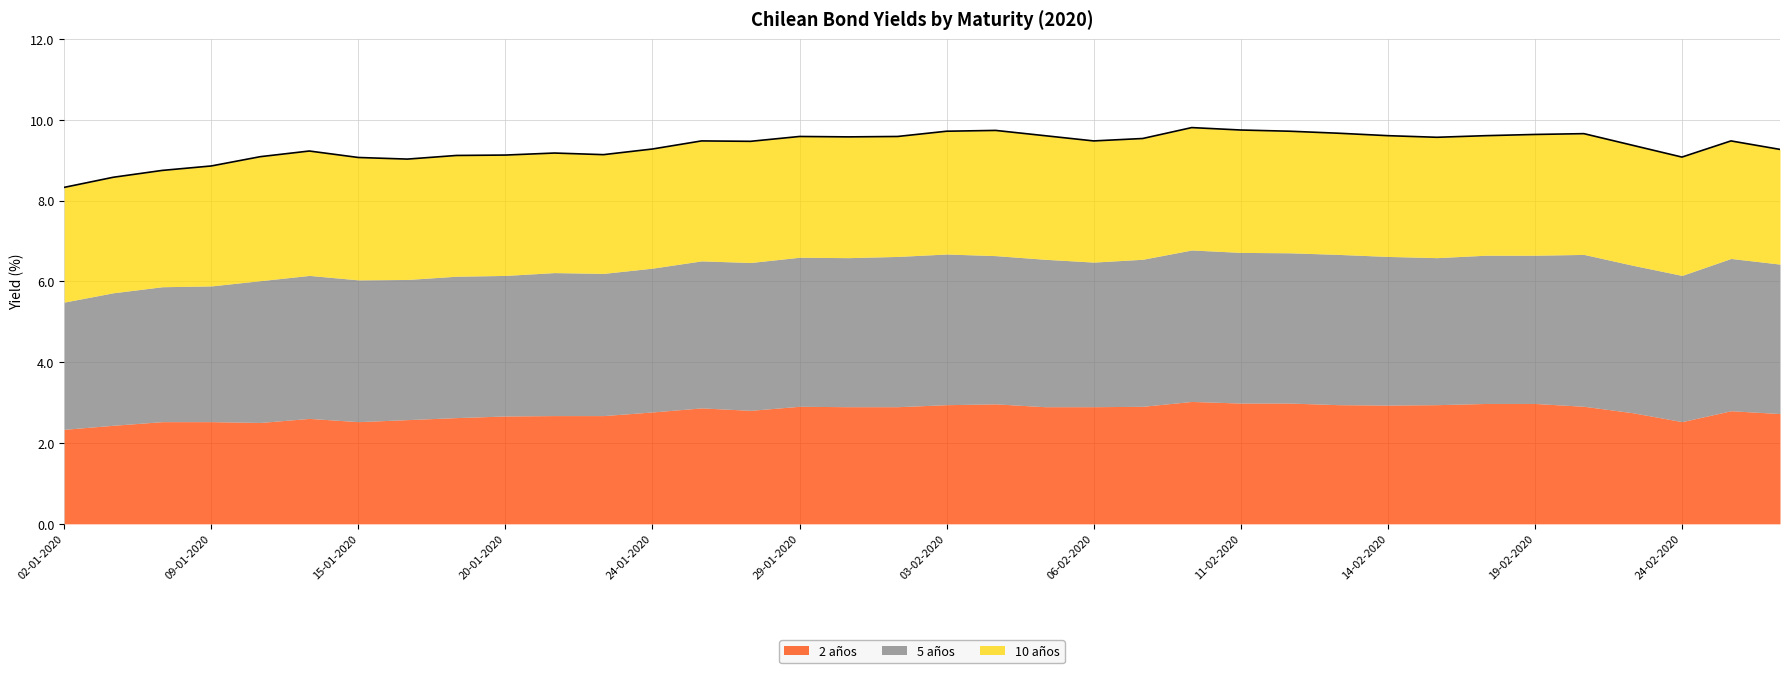

In 10 años, how many points are lower than both neighbors (excluding endpoints)?

5